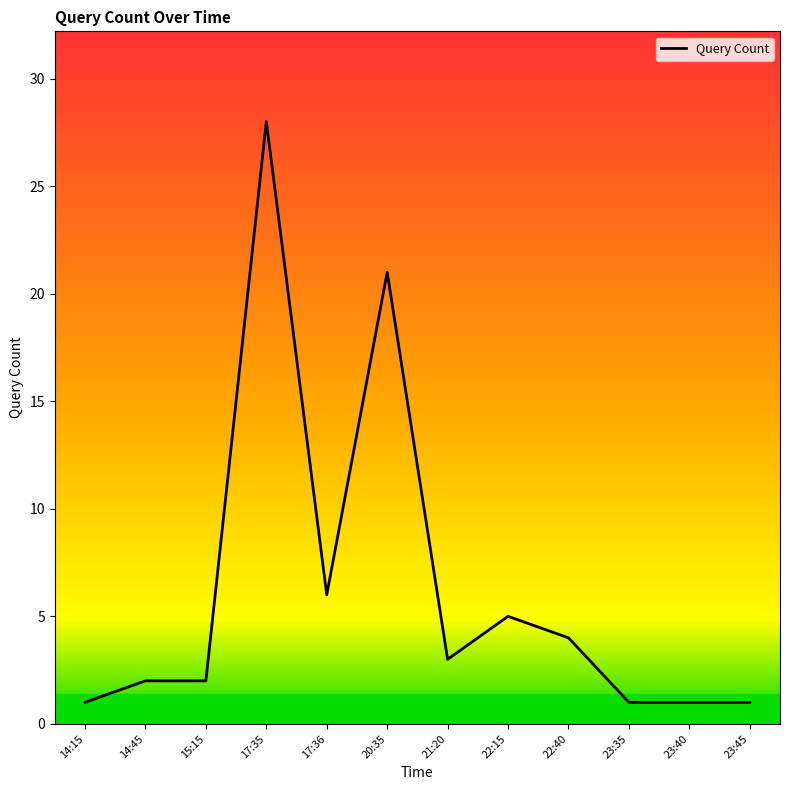

How many lines are shown in the chart?

1